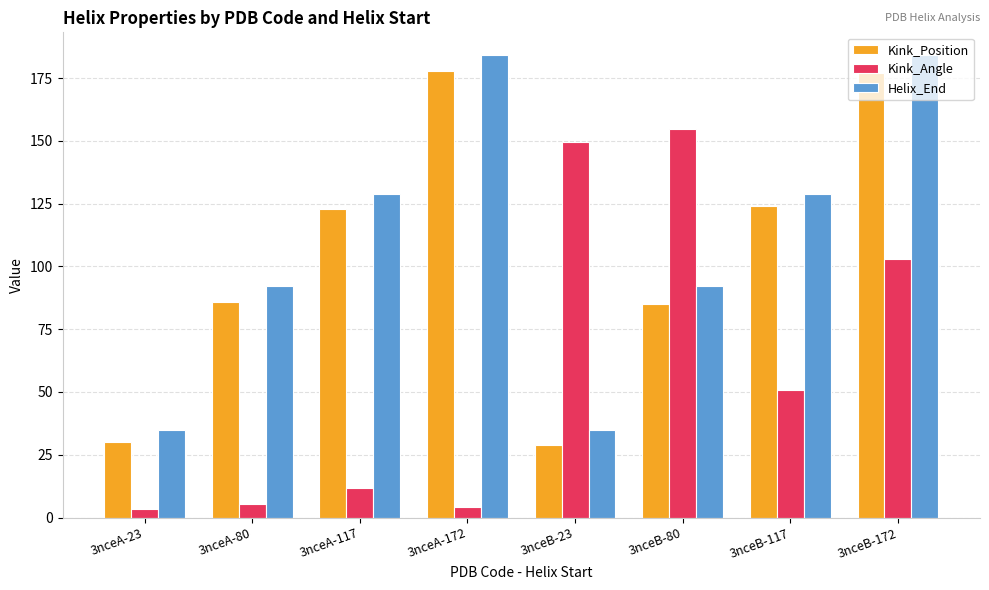

How many bars are there in total?

24